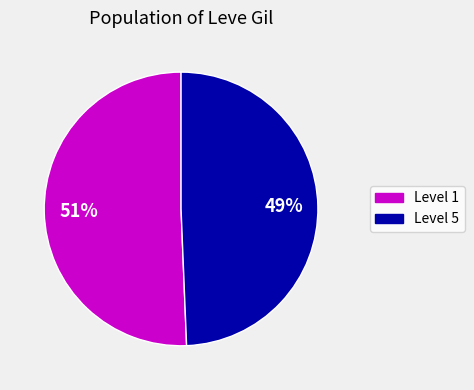

To the nearest percent, what is the average slice percentage?

50%